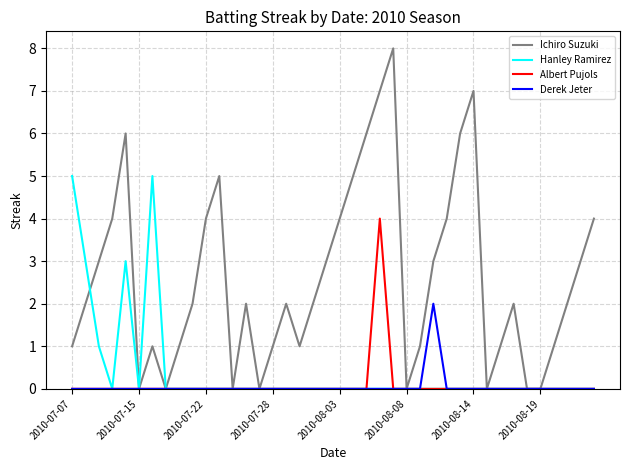

What is the maximum value for Albert Pujols?

4